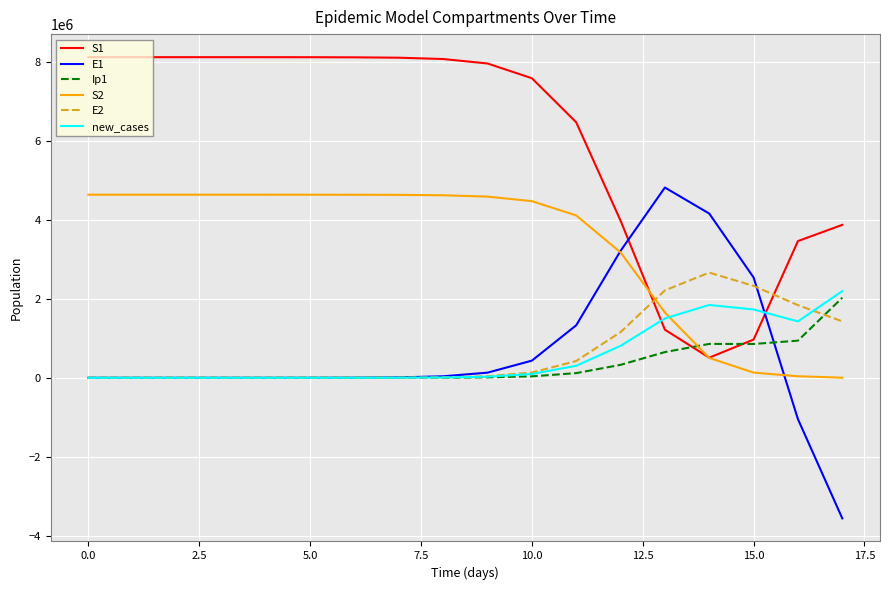

What are all the series names shown in the legend?

S1, E1, Ip1, S2, E2, new_cases